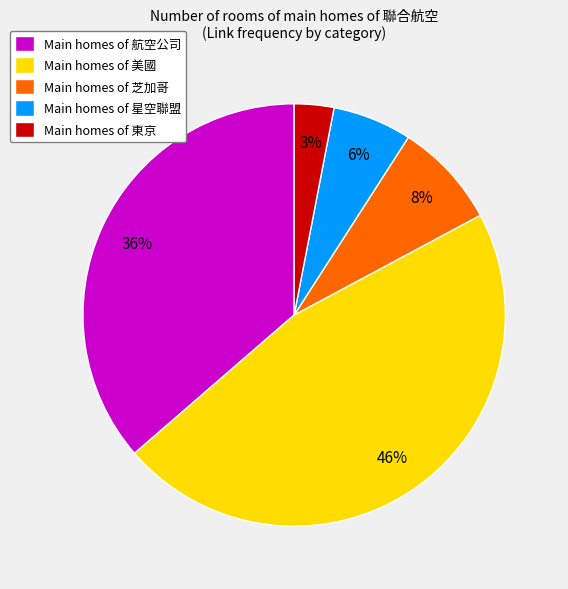

What percentage is the Main homes of 航空公司 slice, to the nearest percent?

36%